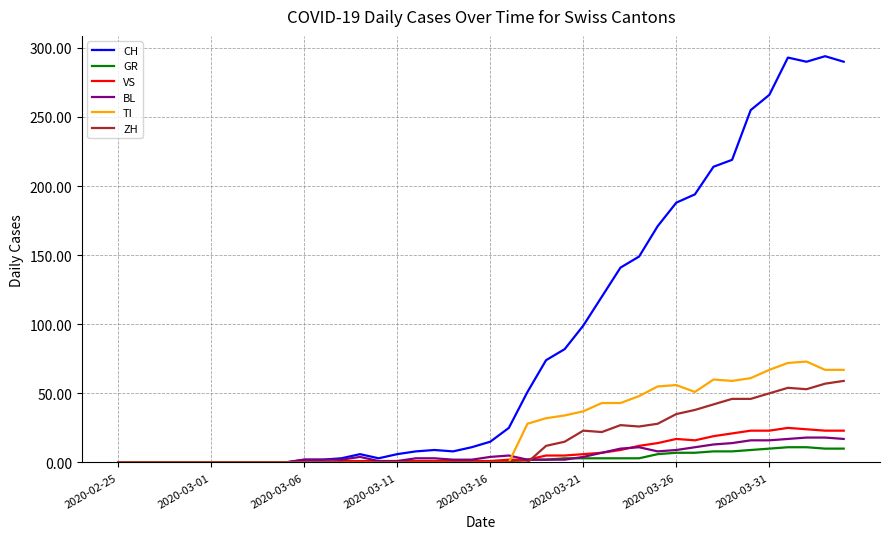

Which series has the largest range (max minus min)?

CH